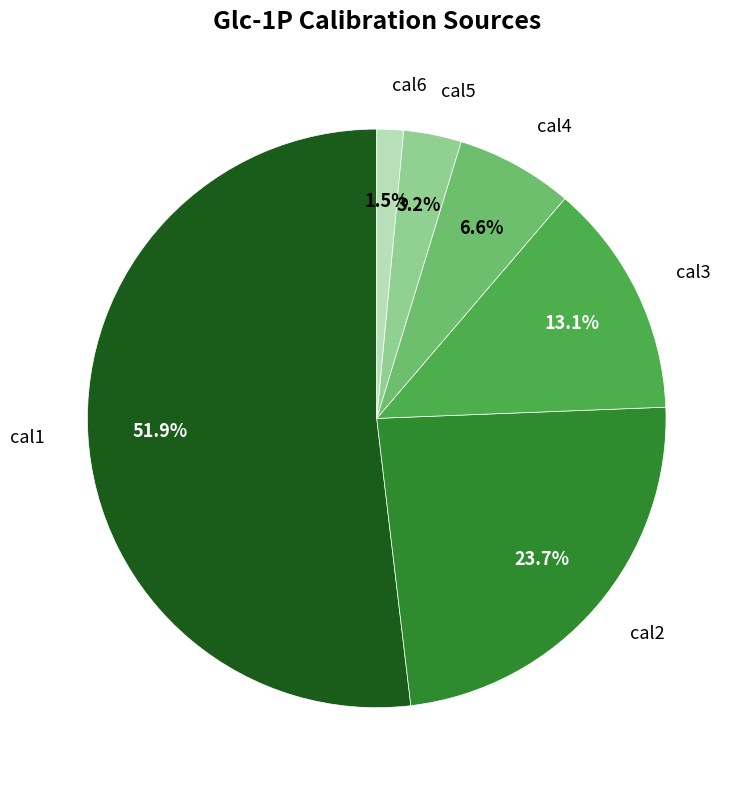

Does any single category account for the majority?

Yes